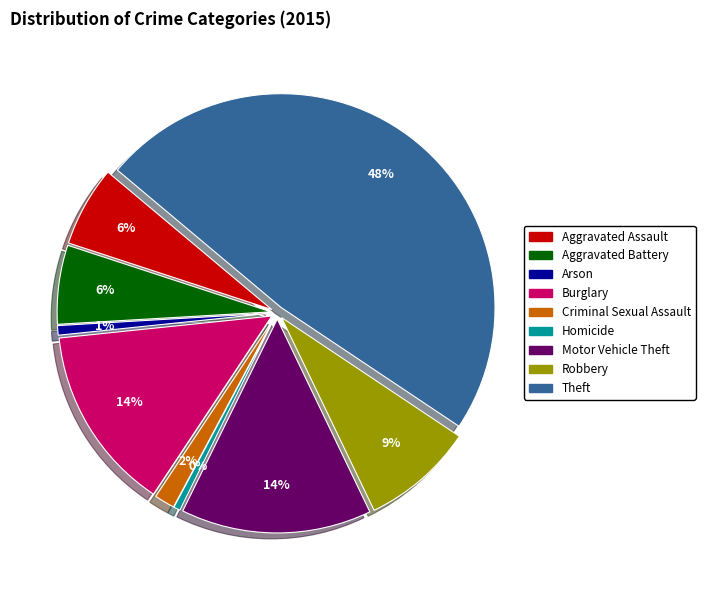

Which category has the smallest portion of the pie?

Homicide